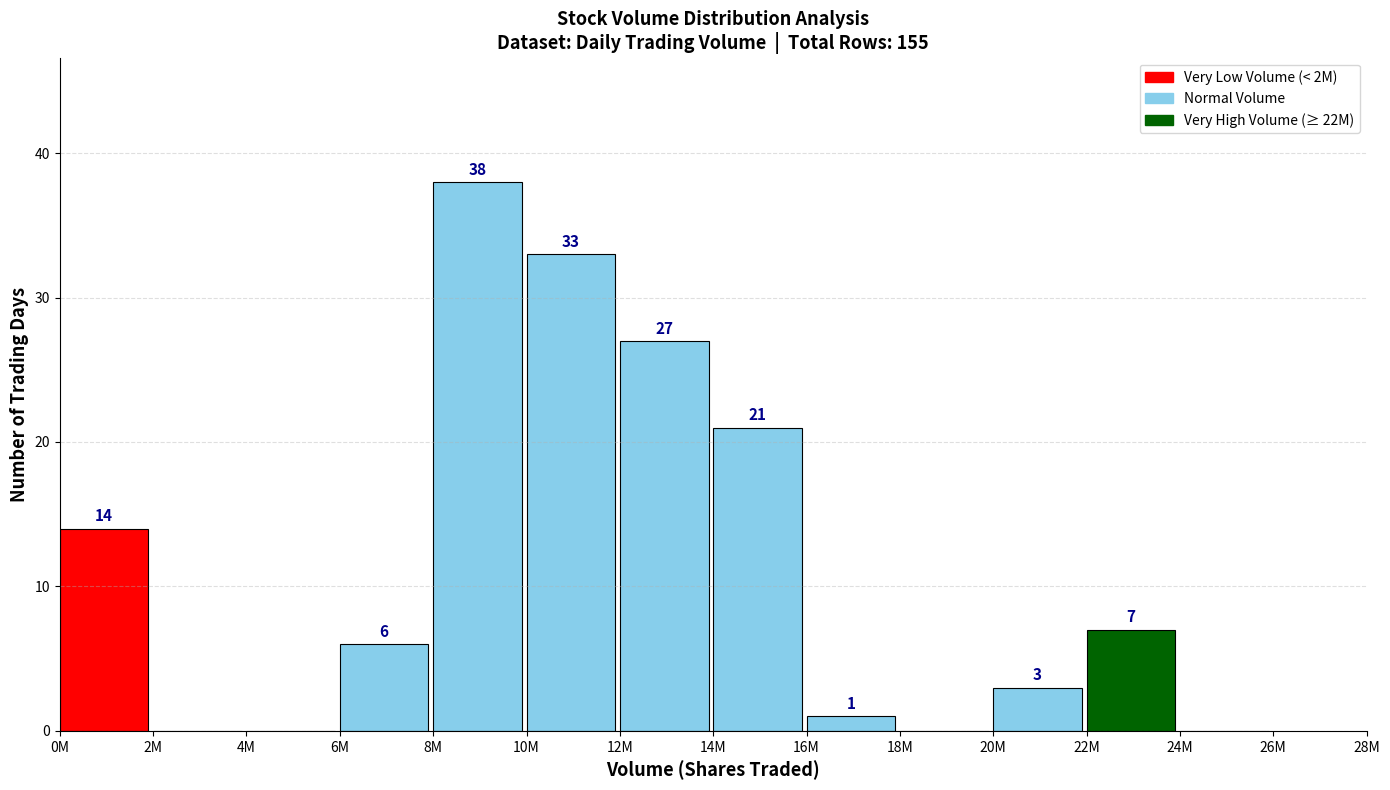

Reading left to right, extract all data points from this chart.

0M=14	2M=0	4M=0	6M=6	8M=38	10M=33	12M=27	14M=21	16M=1	18M=0	20M=3	22M=7	24M=0